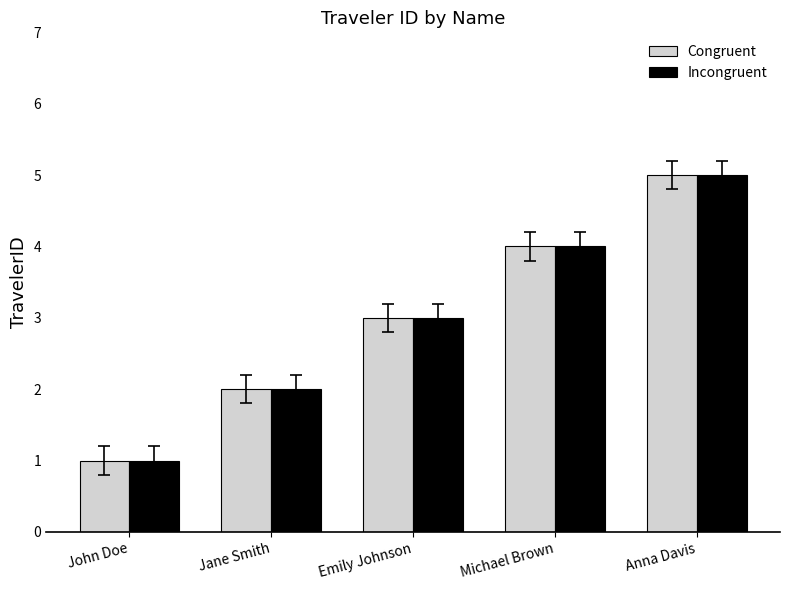

What are all the series names shown in the legend?

Congruent, Incongruent